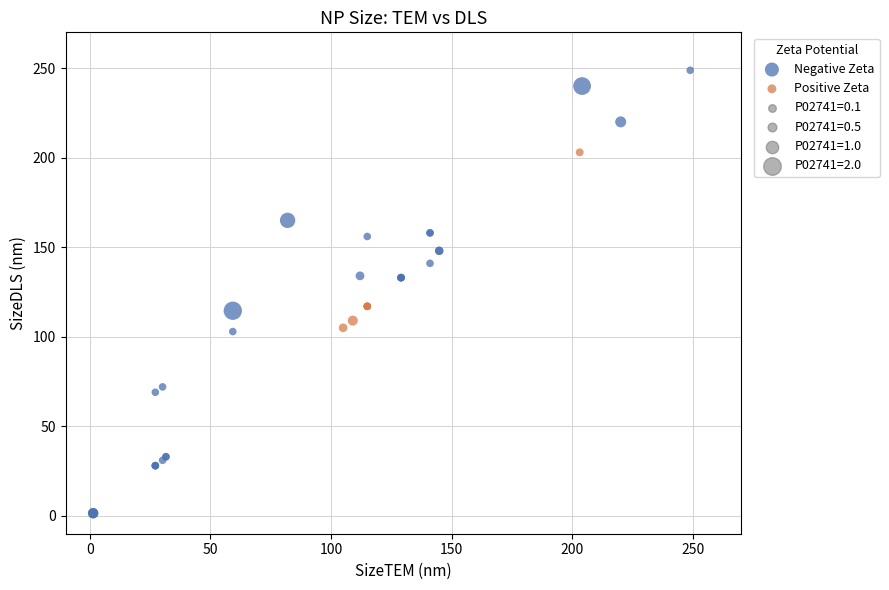

Which series has the widest spread of Y values?

Negative Zeta